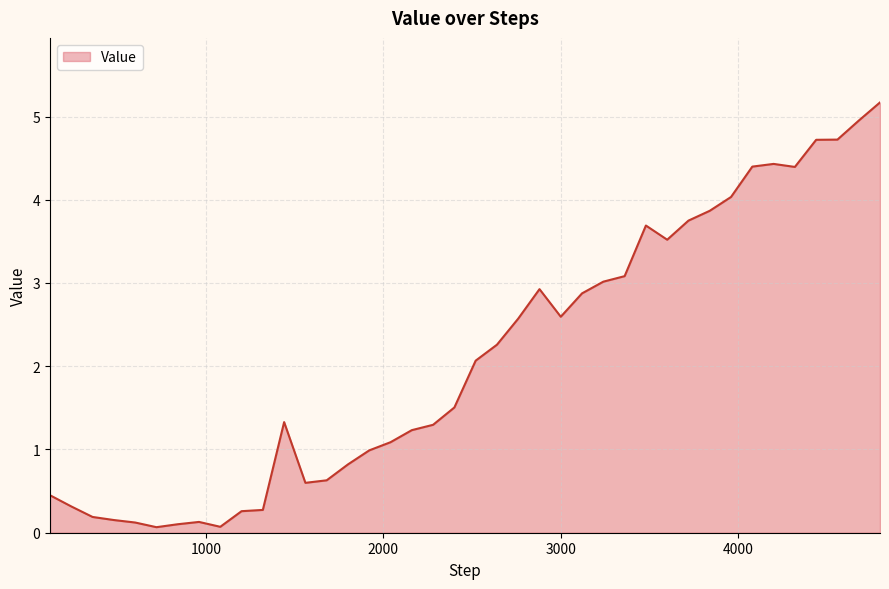

What is the difference between the maximum and second lowest values?

5.1